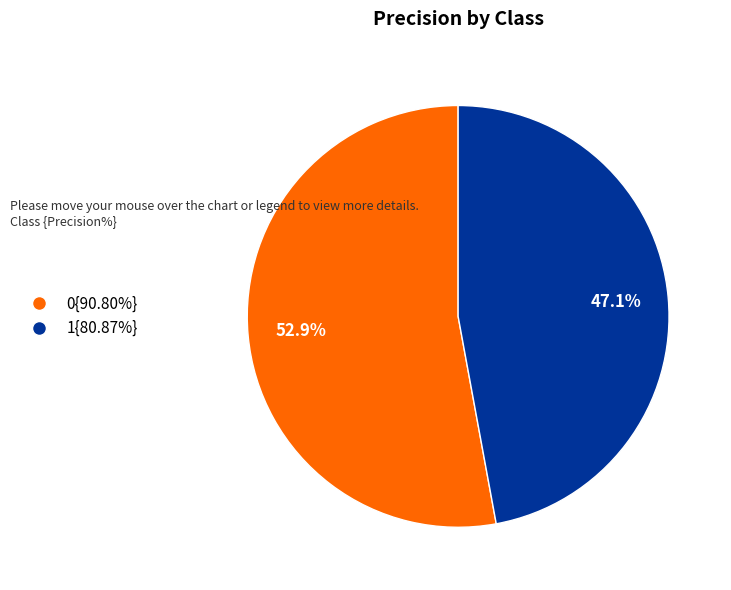

Is the sum of 0{90.80%} and 1{80.87%} greater than half?

Yes